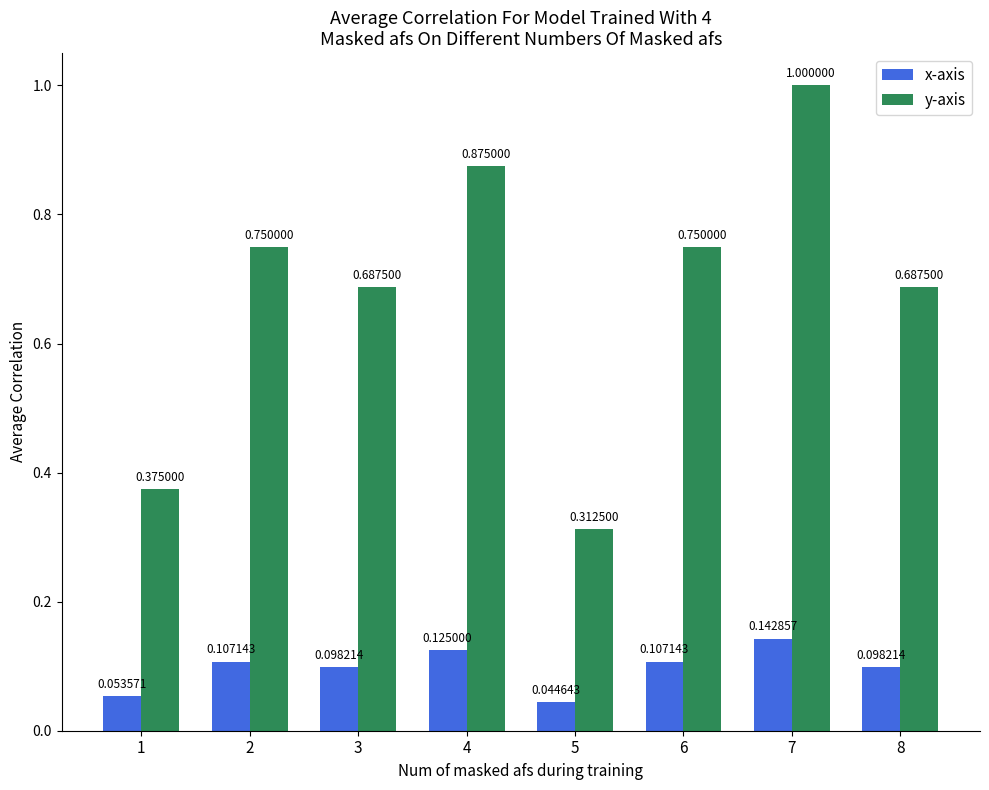

How many data points does each series have?

8